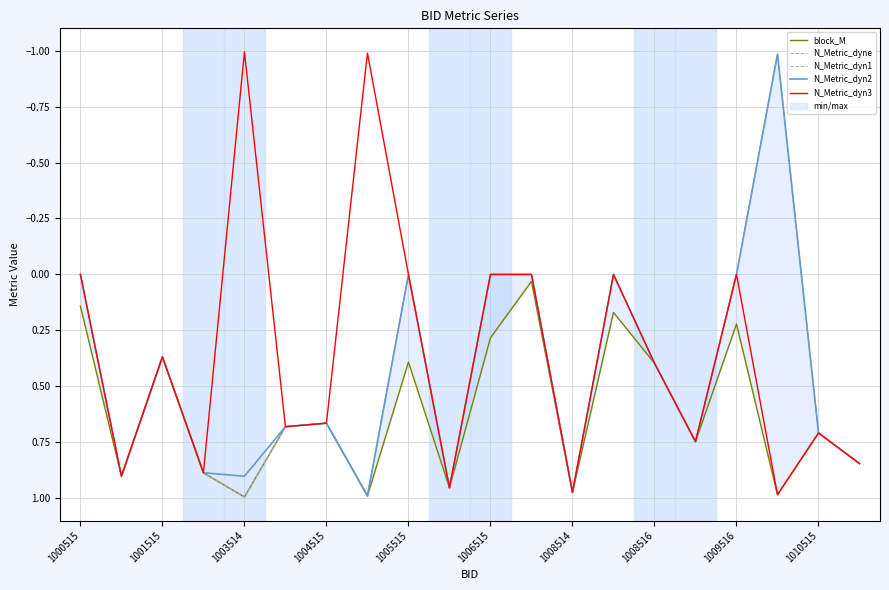

True or false: N_Metric_dyn2 has a value of 0.0 at 1005515.

True